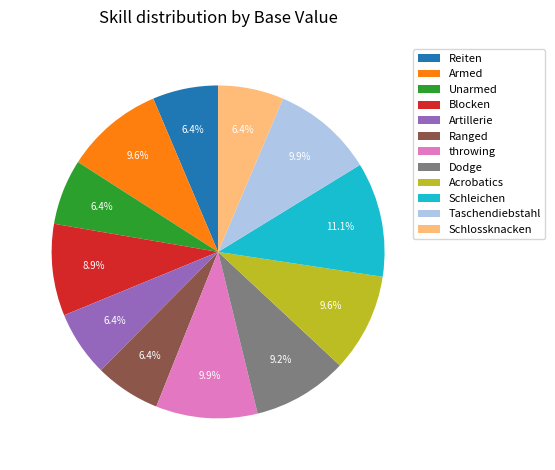

To the nearest percent, what portion does Acrobatics represent?

10%